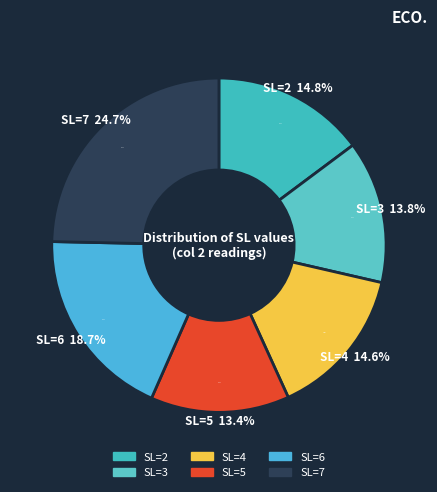

To the nearest percent, what is the combined percentage of SL=4 and SL=7?

39%